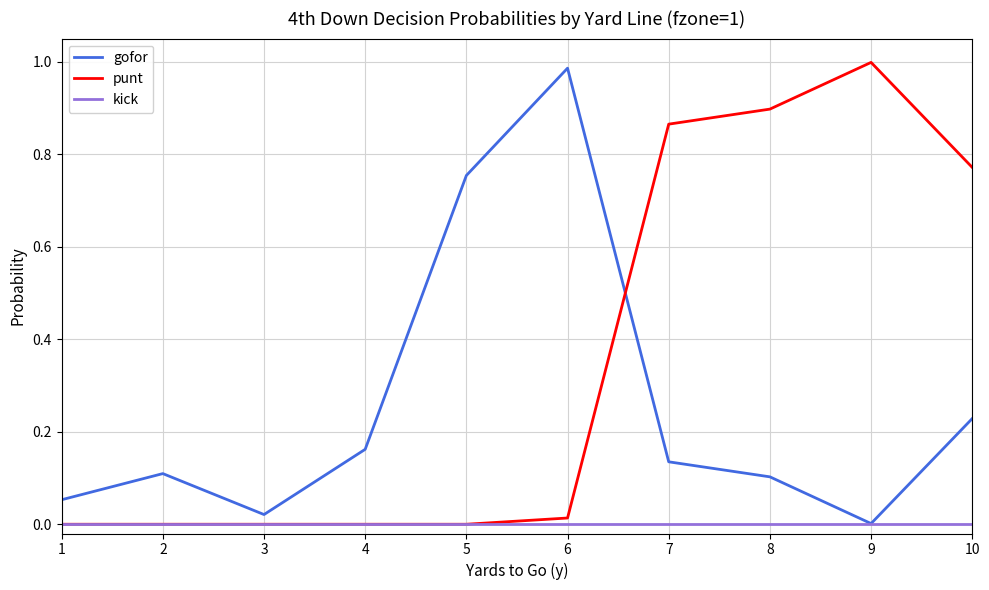

Which category has the highest value in the gofor series?

6